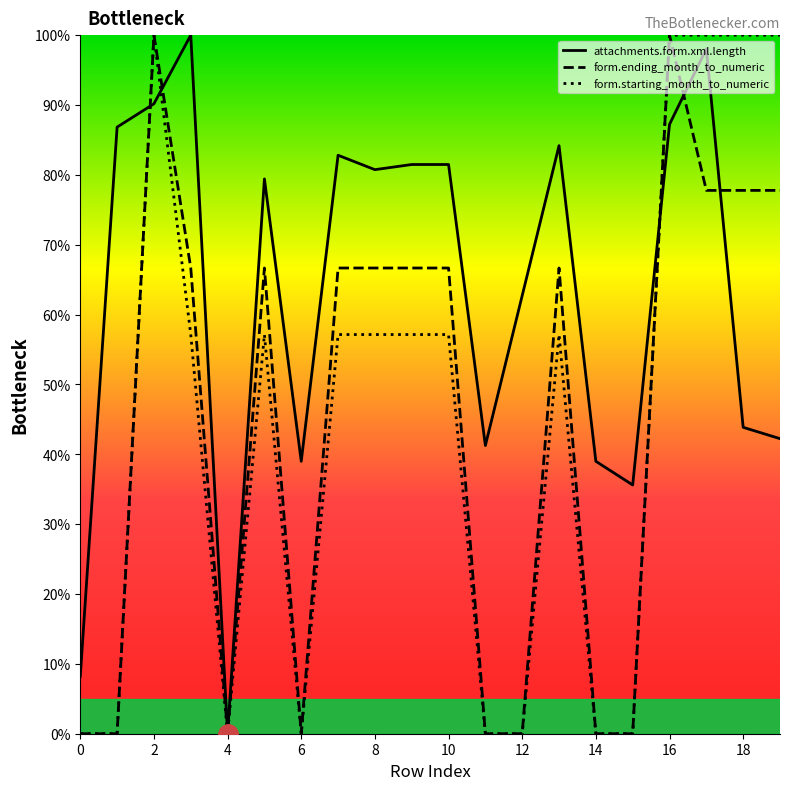

Rank the series by their maximum value, from lowest to highest.

attachments.form.xml.length, form.ending_month_to_numeric, form.starting_month_to_numeric